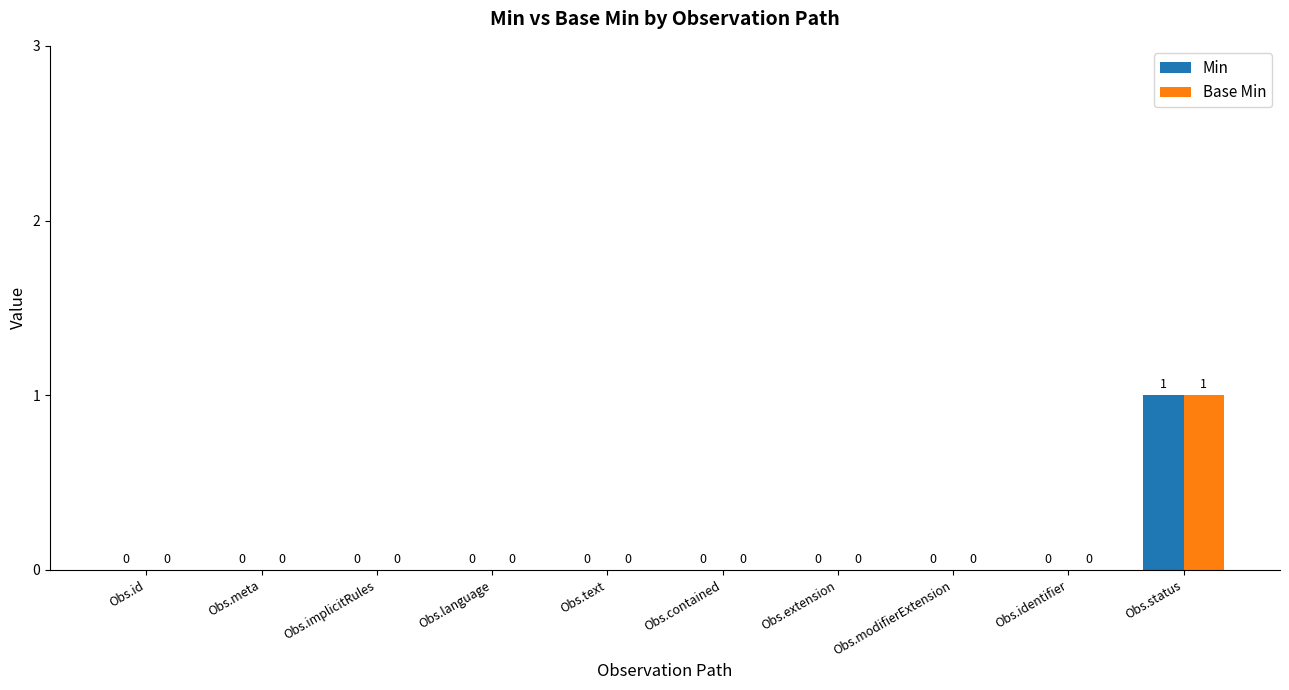

How many values in Min are above zero?

1